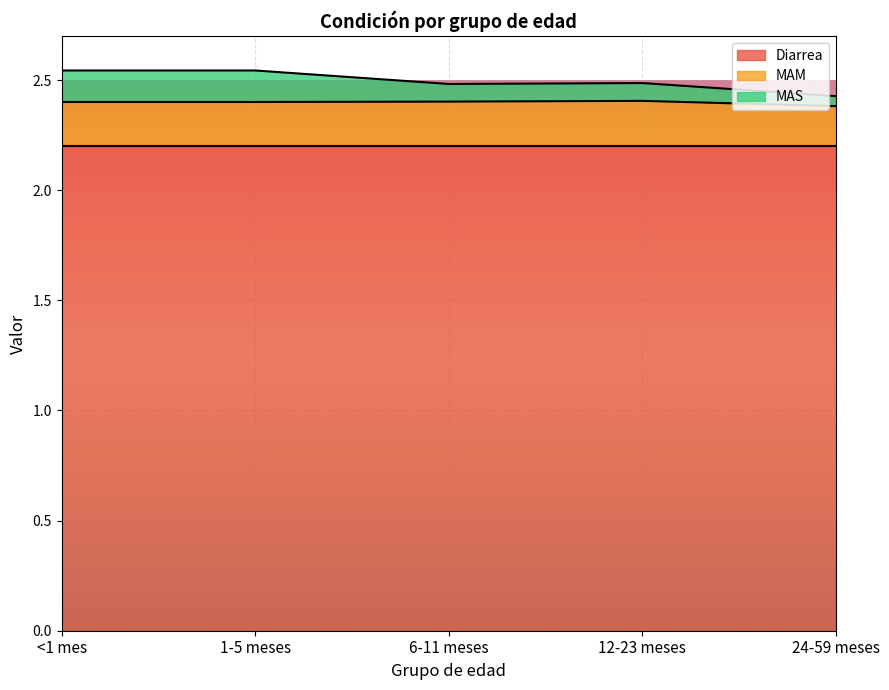

Is the value of MAM at <1 mes greater than the value of MAS at 12-23 meses?

No